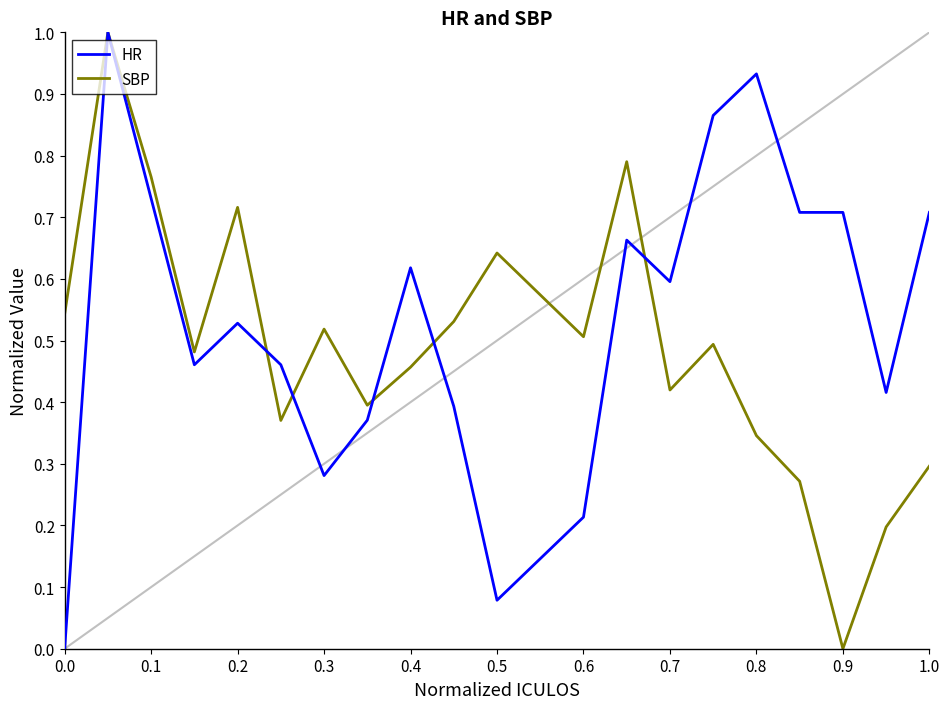

What is the maximum value for HR?

1.0